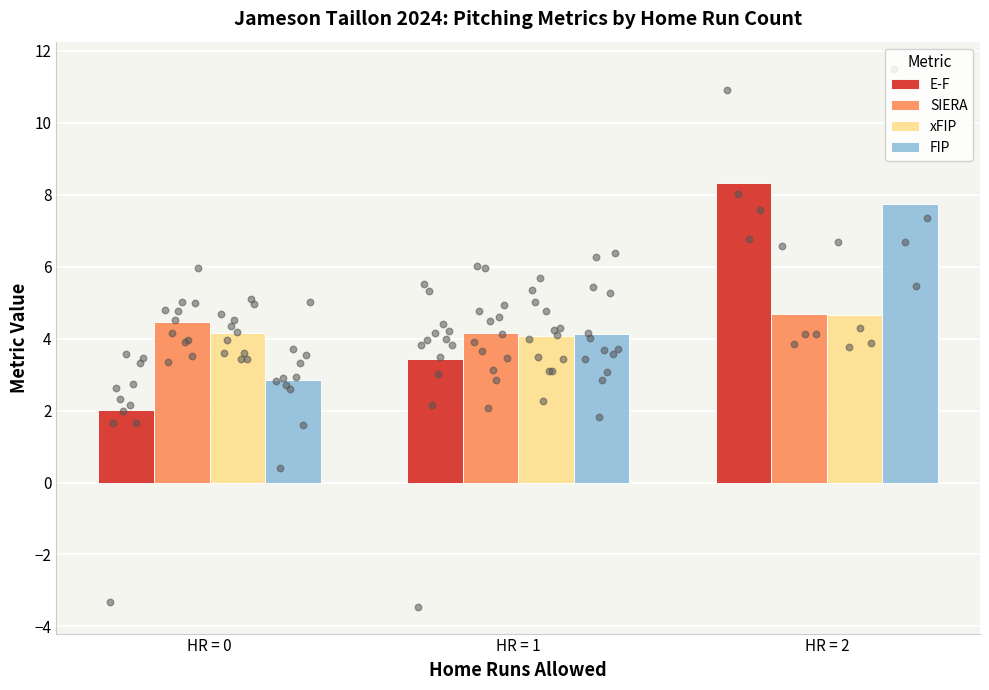

Which series reaches the minimum Y coordinate?

E-F